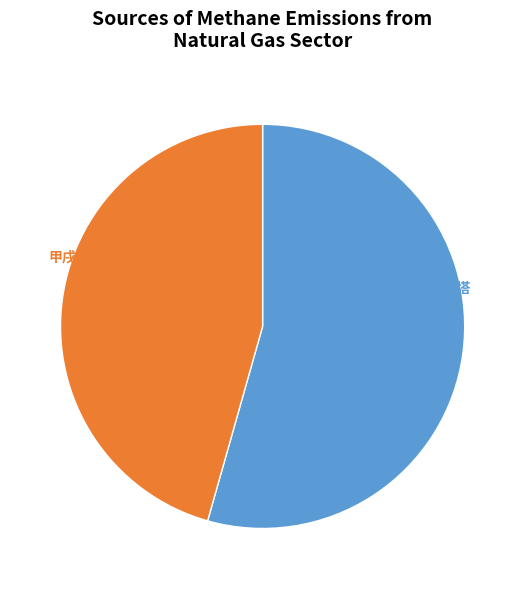

What is the smallest slice in the pie chart?

甲戌四月八日再游龙华有述